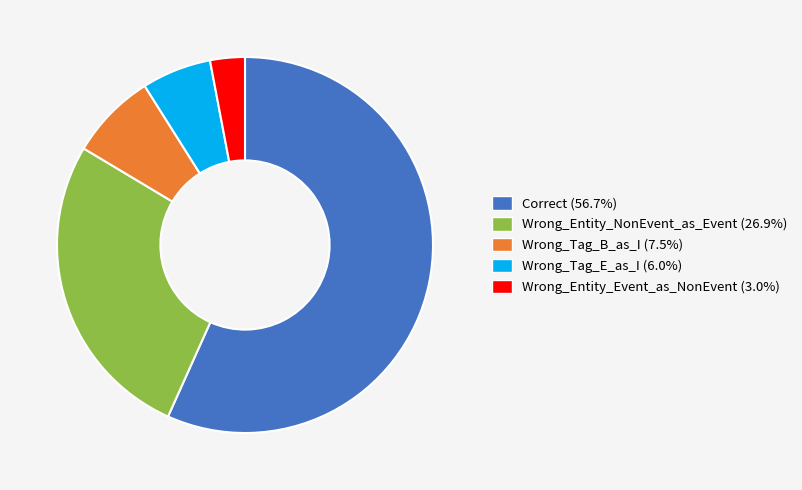

Which slice is the largest?

Correct